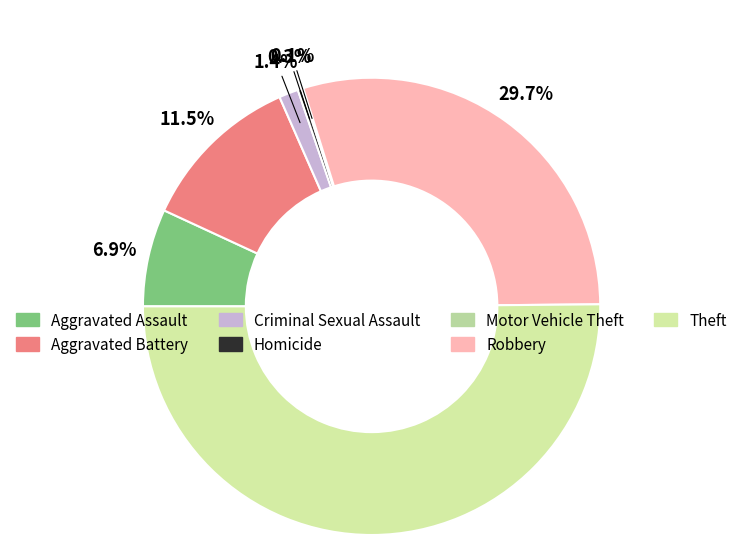

Is there a majority slice in this chart?

Yes